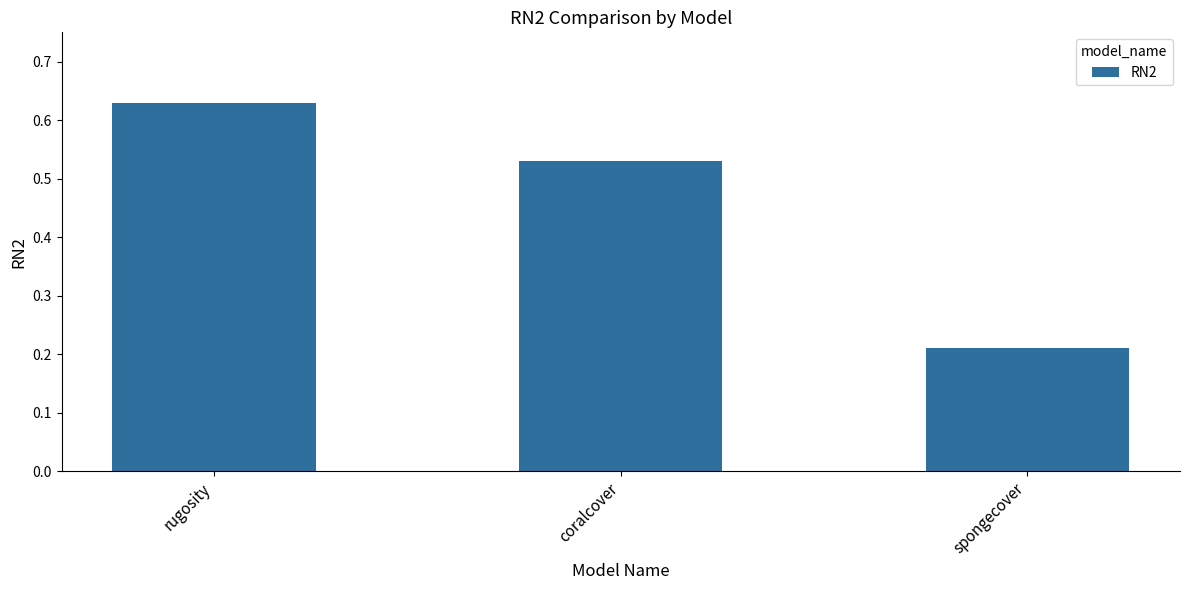

What is the sum of all values?

1.4